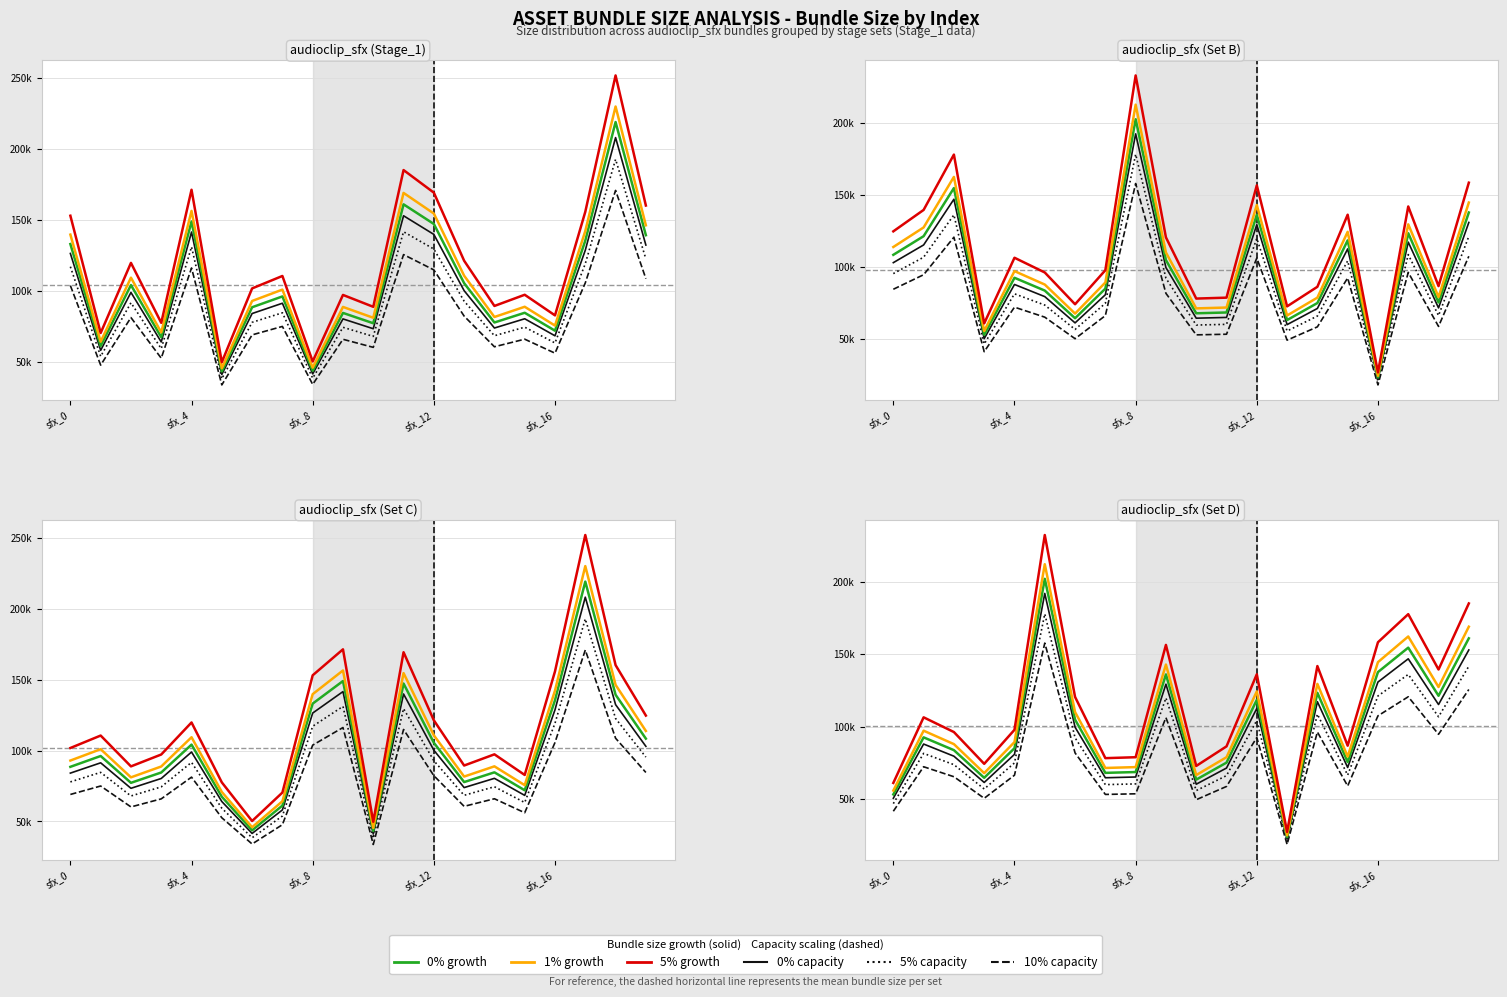

Between 17 and sfx_8, which is larger?

17